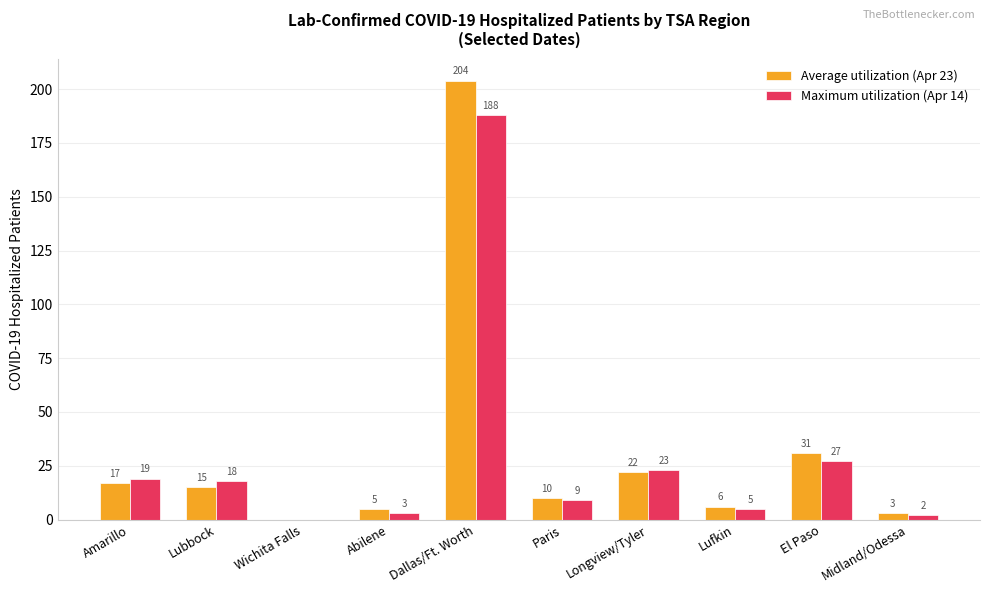

Reading right to left, list all the values displayed in this chart.

Average utilization (Apr 23): 3	31	6	22	10	204	5	0	15	17
Maximum utilization (Apr 14): 2	27	5	23	9	188	3	0	18	19